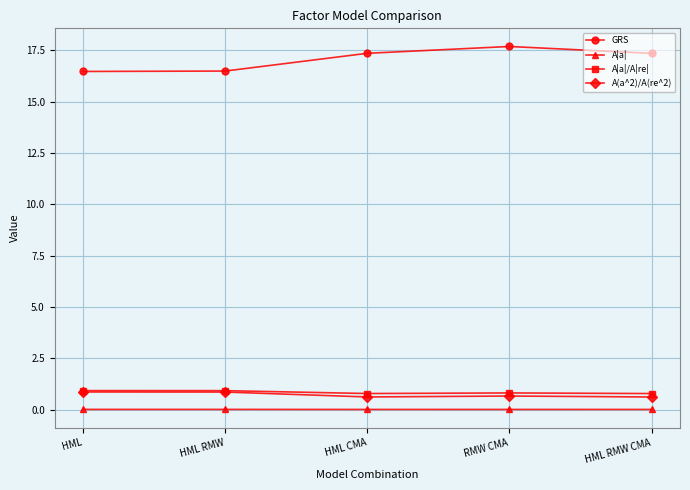

Is it true that GRS equals 3.9 at RMW CMA?

False